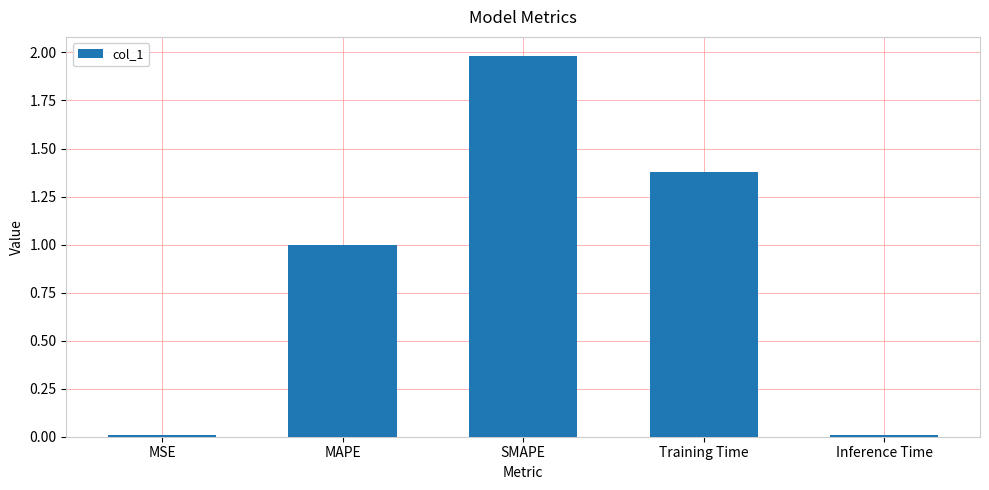

Is it true that the value at MSE is 0.0?

True